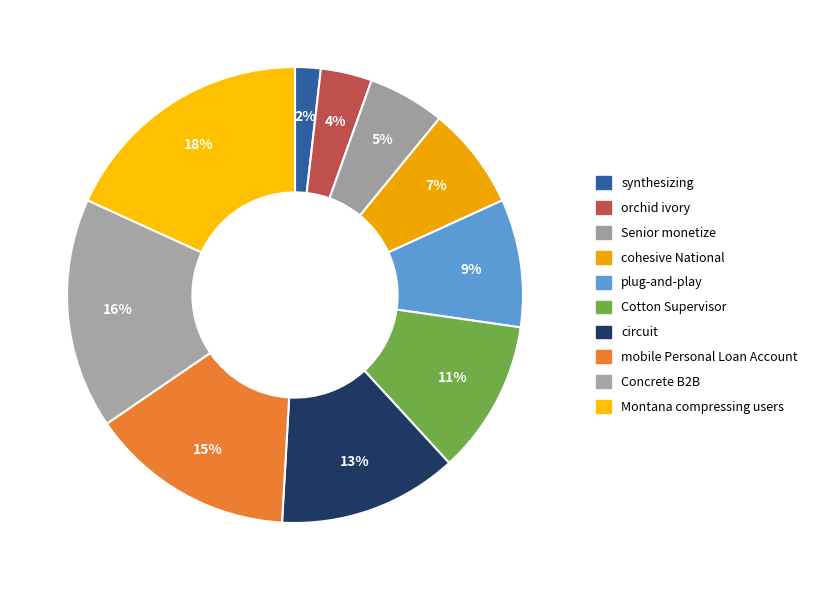

Does any single category account for the majority?

No